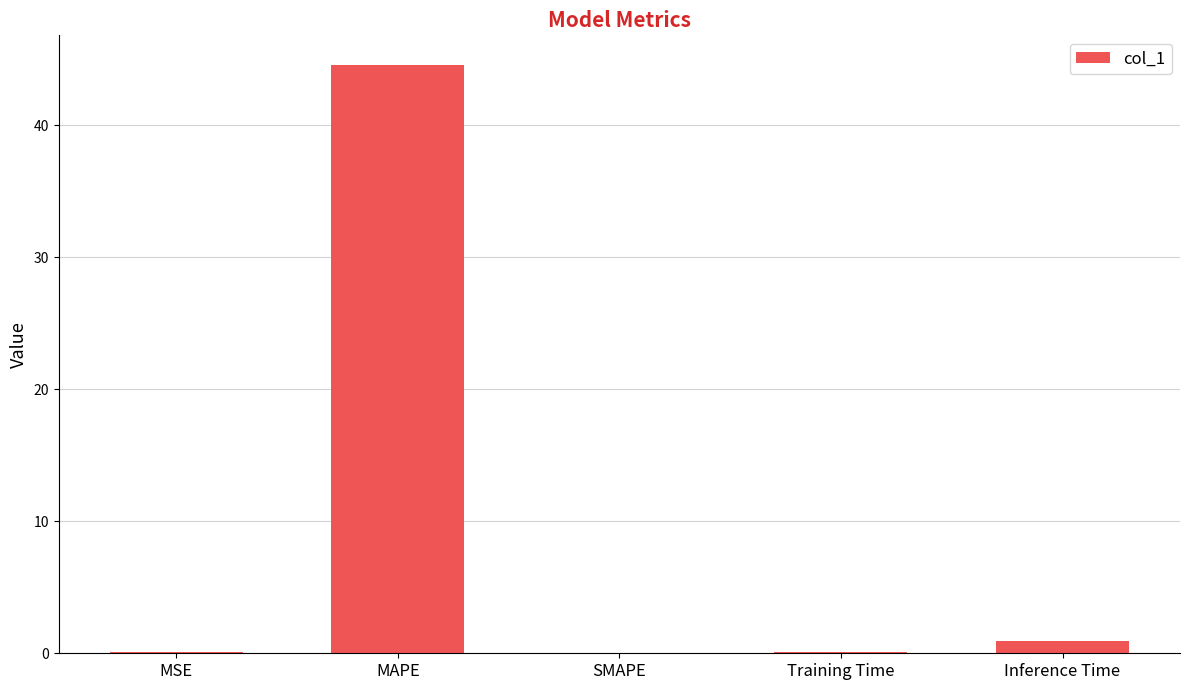

Where is the data nearest to the value 22?

Inference Time